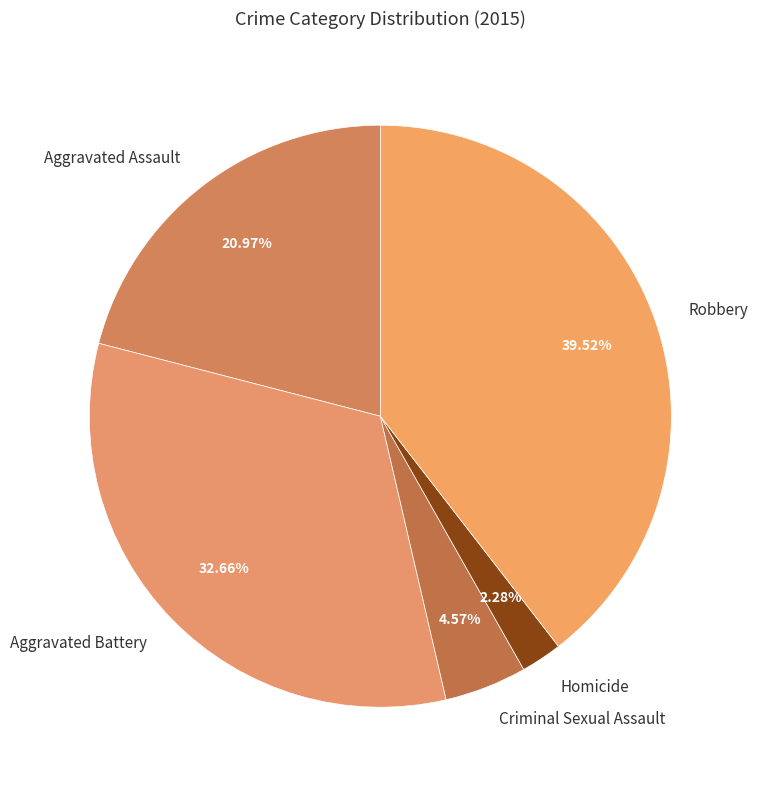

To the nearest percent, what percentage of the pie is Aggravated Battery?

33%